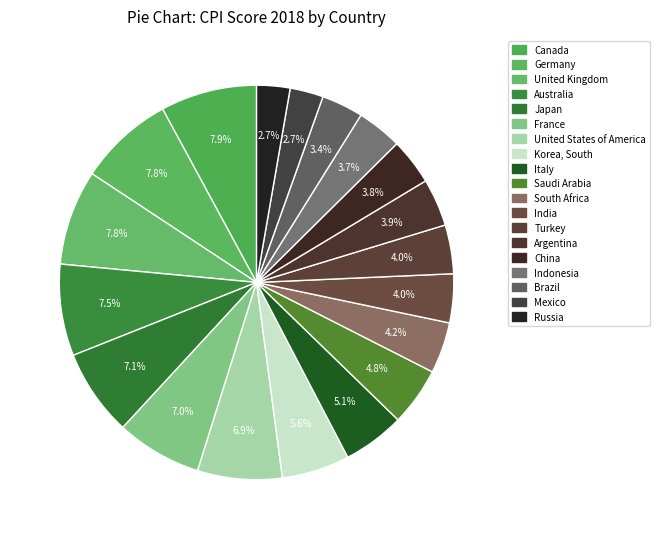

What is the total percentage of Italy and Japan?

12.2%